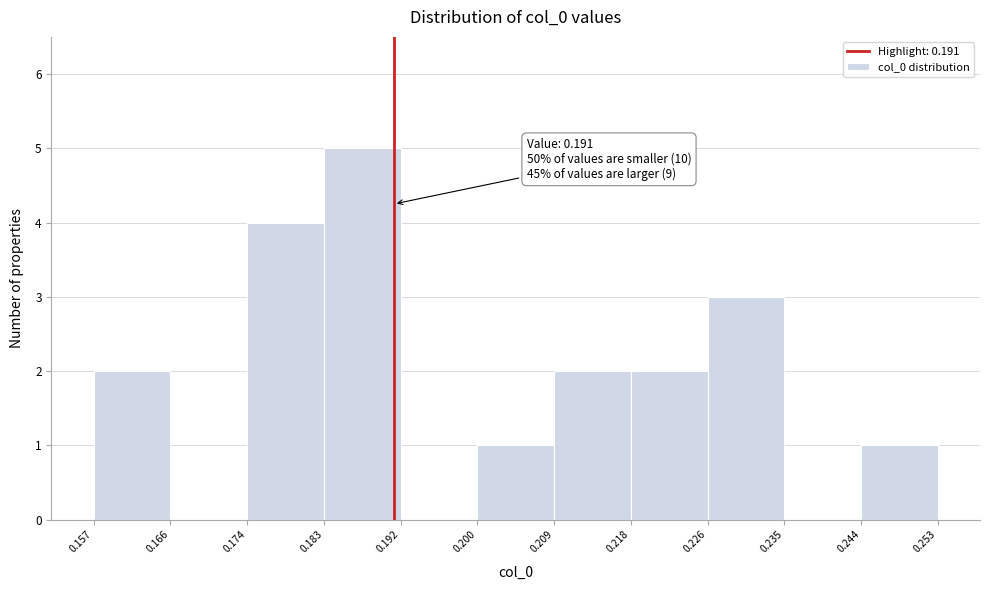

Which range on the x-axis has the tallest bar?

0.183 to 0.192